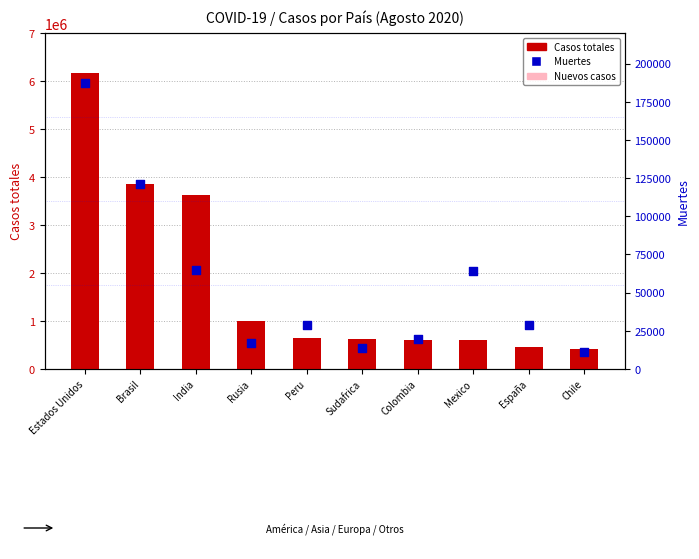

At how many categories does at least one series exceed 4501034?

1